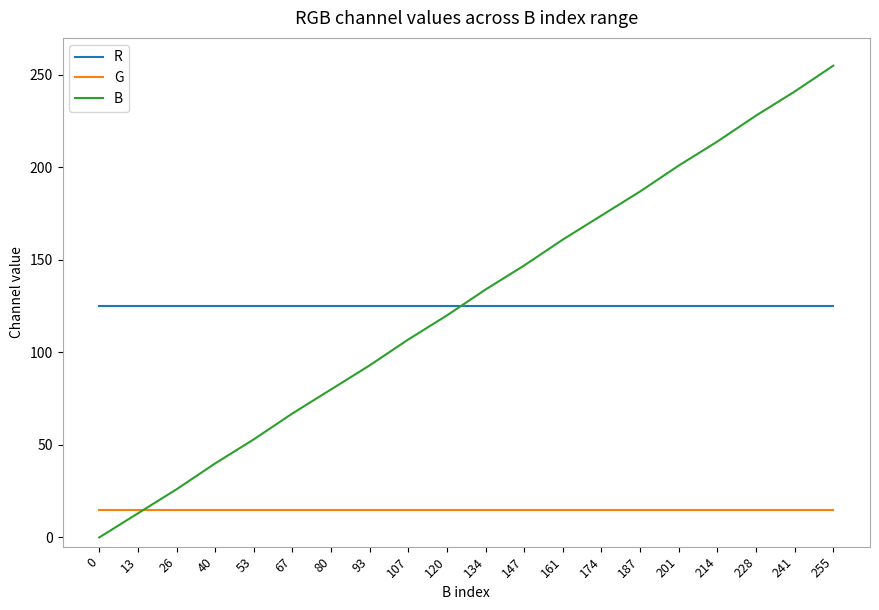

Rank the series at 174 from highest to lowest value.

B, R, G